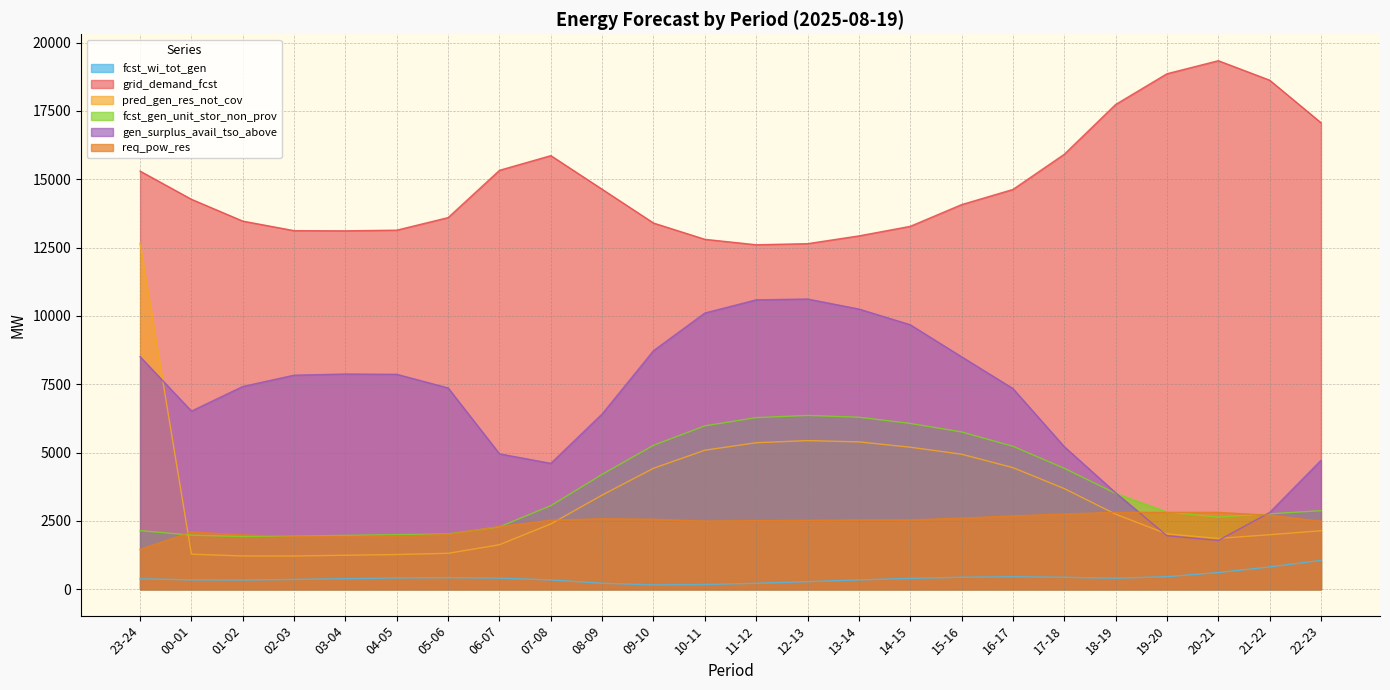

The fcst_wi_tot_gen series shows 406 at 06-07. True or false?

True